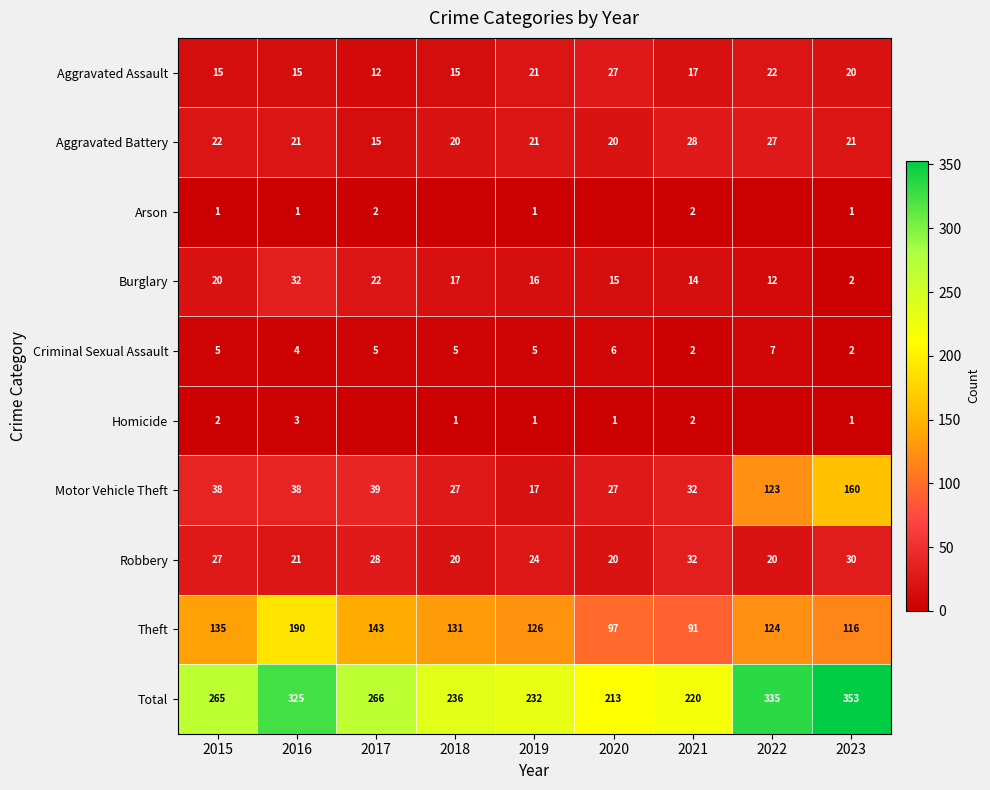

What is the approximate value of Aggravated Battery at 2021, to the nearest 10?

30